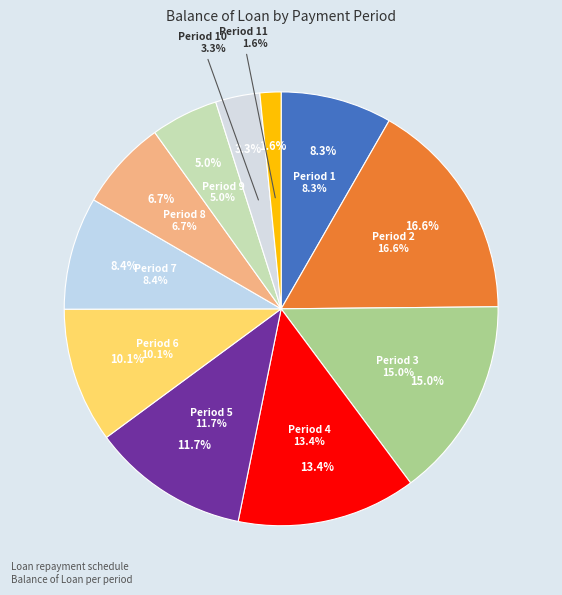

What is the total percentage of 5 and 7?

20.1%